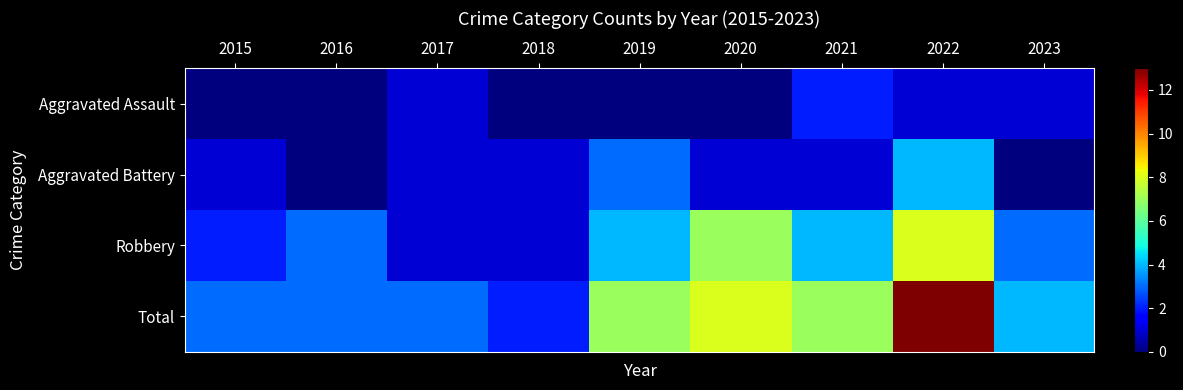

At which category is the sum across all series the highest?

2022